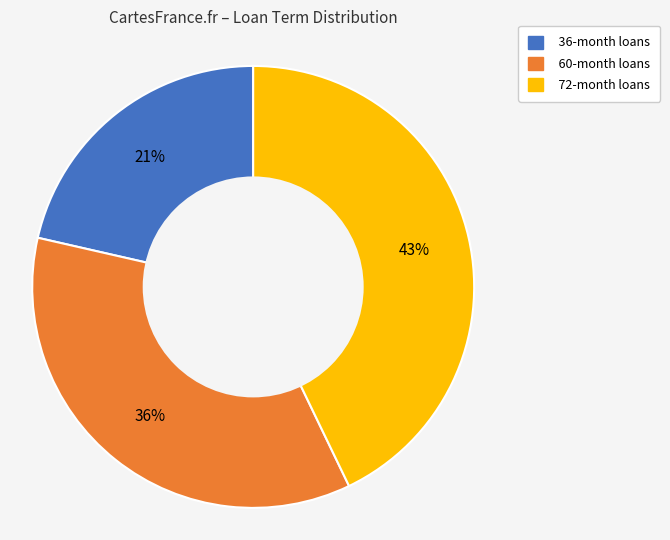

Is there a majority slice in this chart?

No